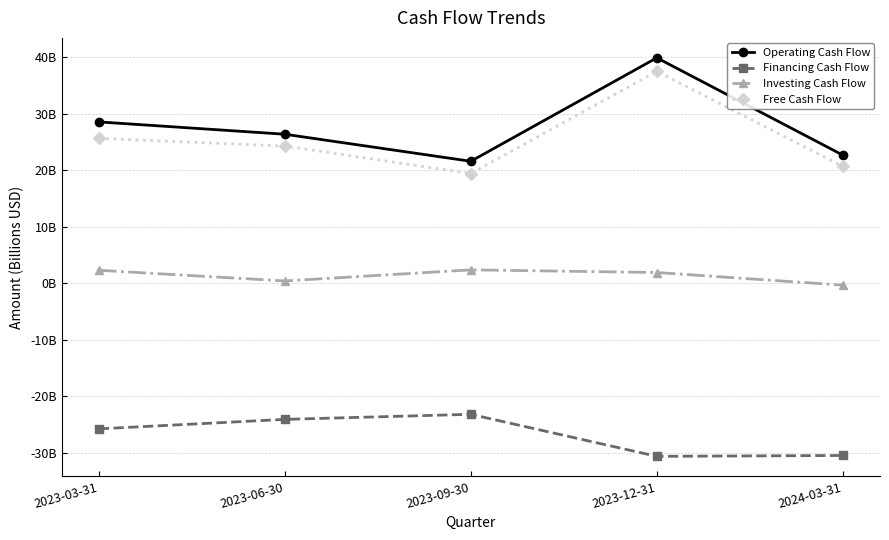

What are all the series names shown in the legend?

Operating Cash Flow, Financing Cash Flow, Investing Cash Flow, Free Cash Flow